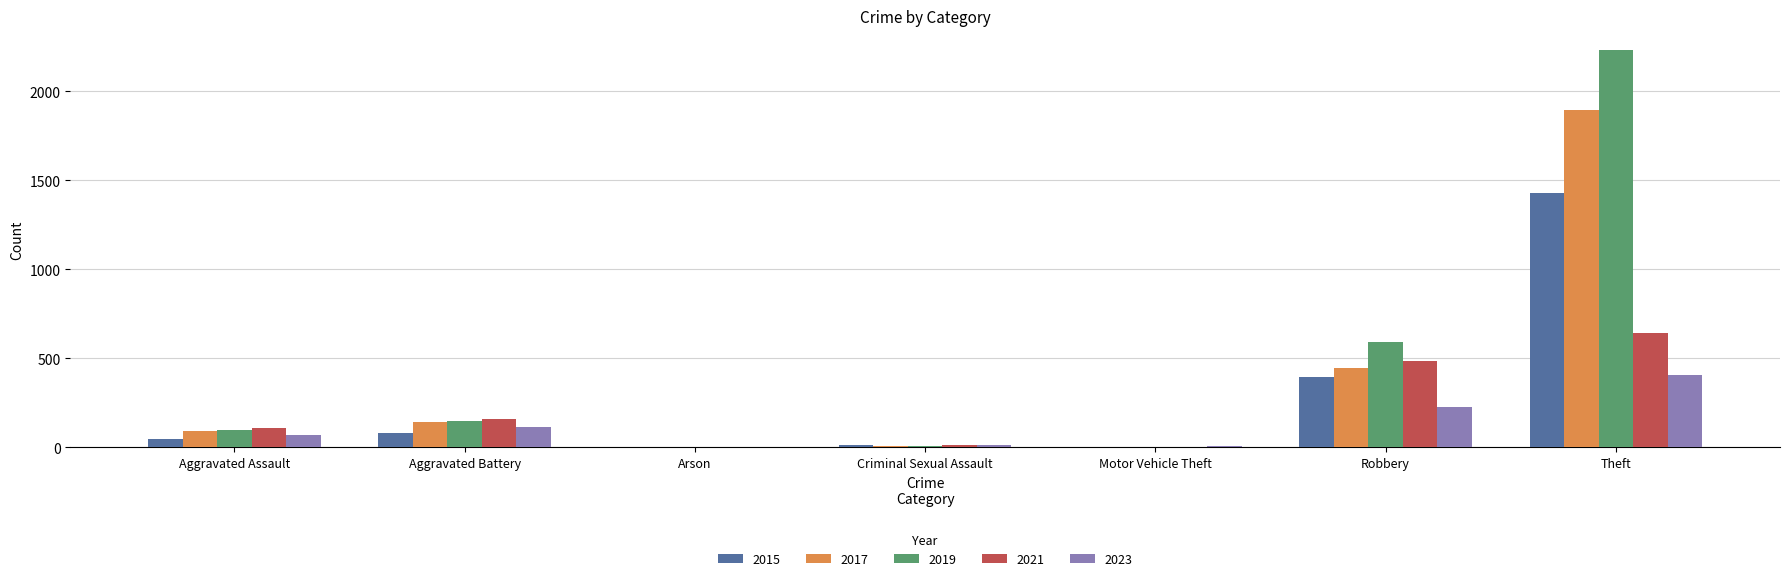

True or false: 2017 has a value of 0 at Arson.

True